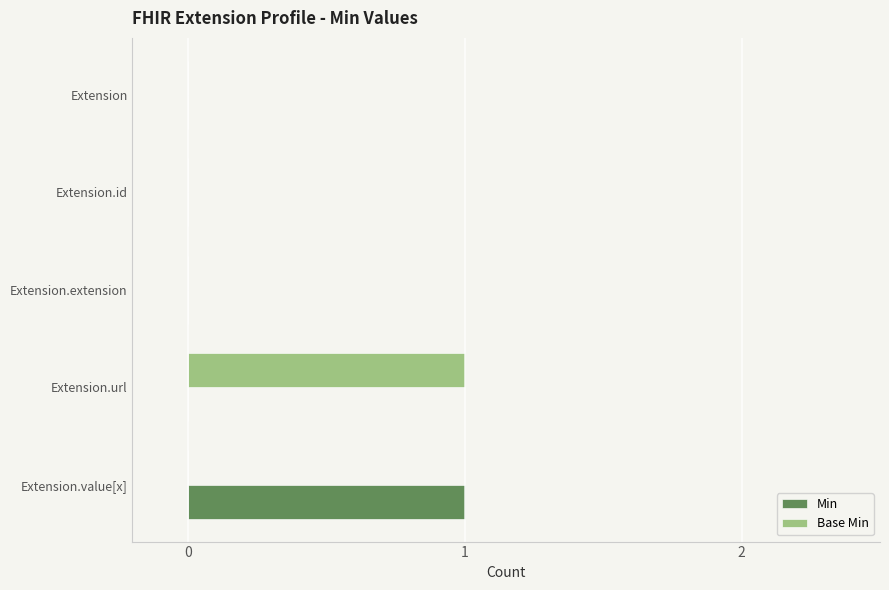

Is it true that Min equals 0 at Extension?

True